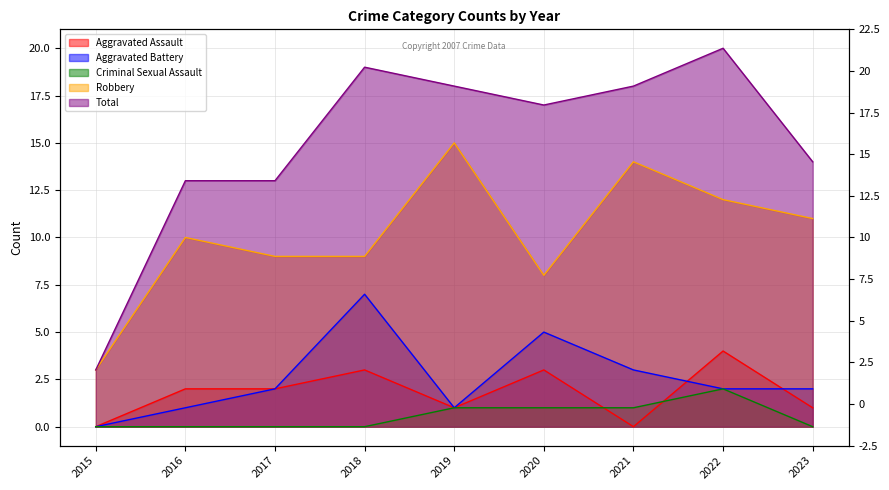

What is the value of the Aggravated Assault point at the 2nd from the left?

2